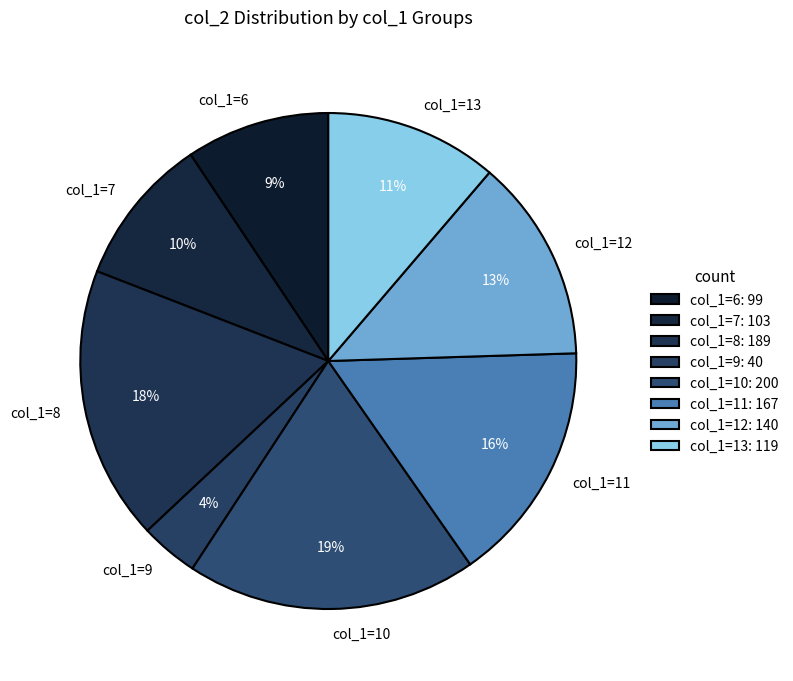

Count the number of slices in the pie.

8